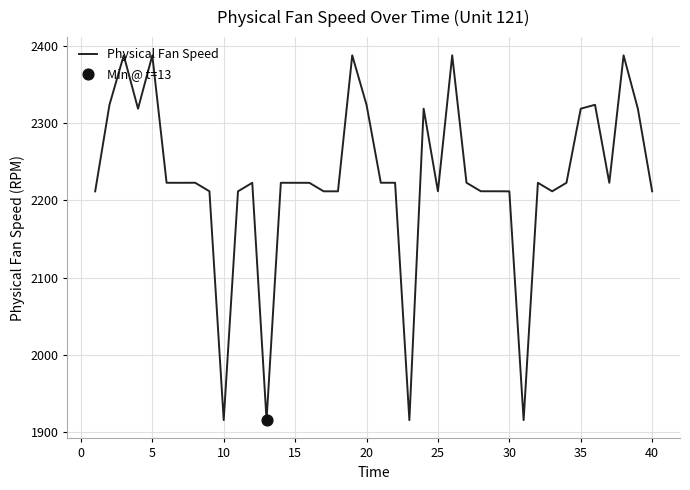

What is the maximum value shown in the chart?

2388.1